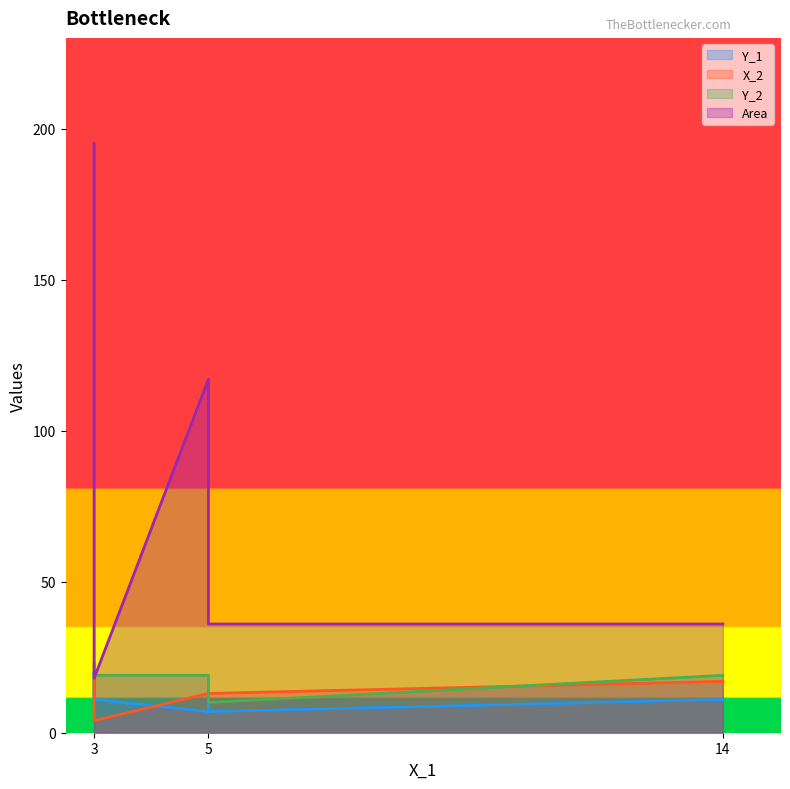

Is it true that Y_2 equals 7 at C'?

False